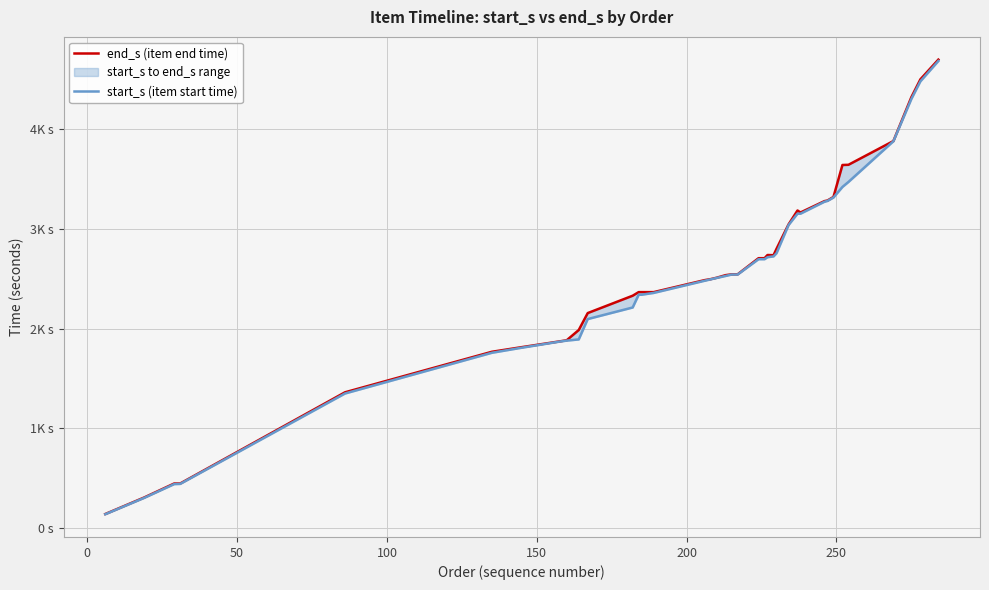

Rank the series by their maximum value, from lowest to highest.

start_s (item start time), end_s (item end time)